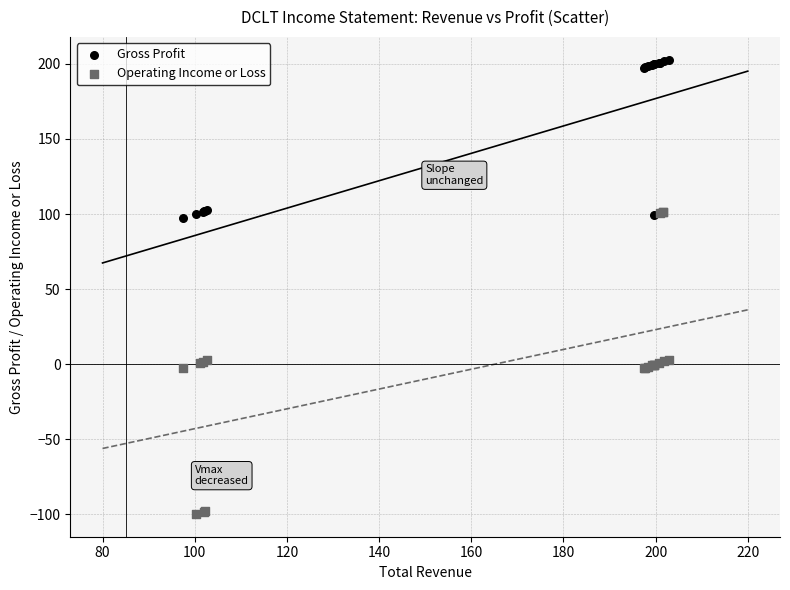

What are all the series names shown in the legend?

Gross Profit, Operating Income or Loss